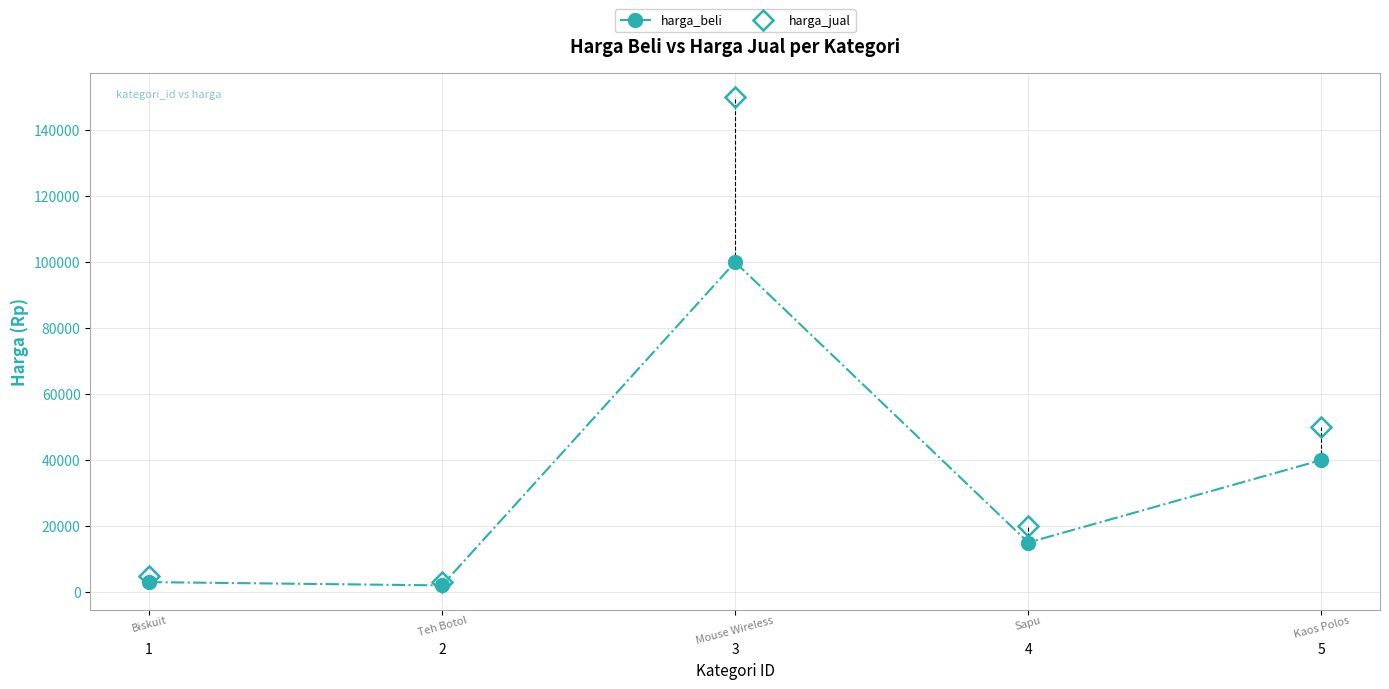

What is the spread (max minus min) of values at 1?

2000